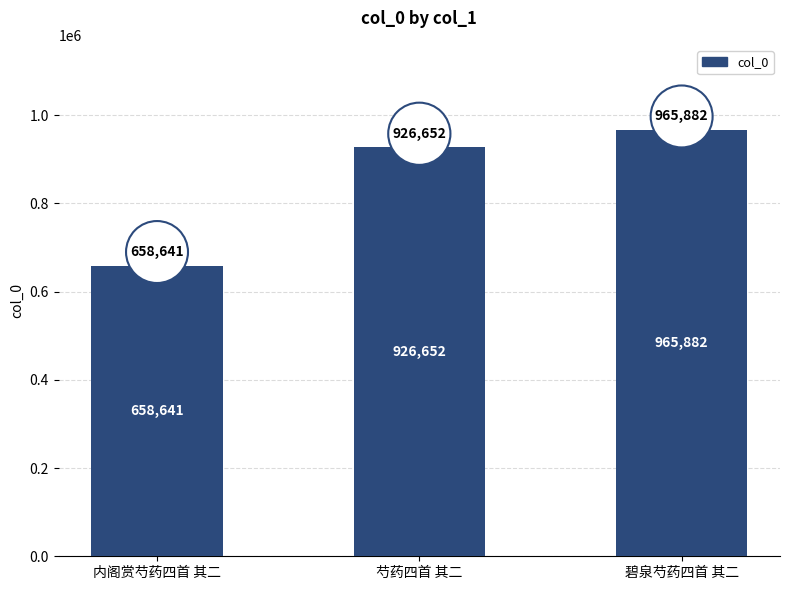

What is the difference between the maximum and minimum values?

307241